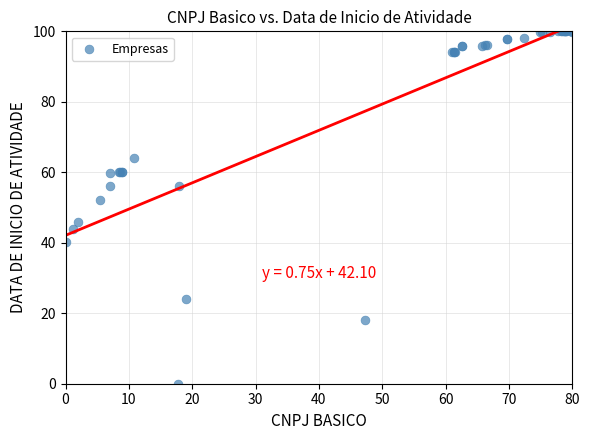

What Y value in the scatter plot is closest to 50?

52.1